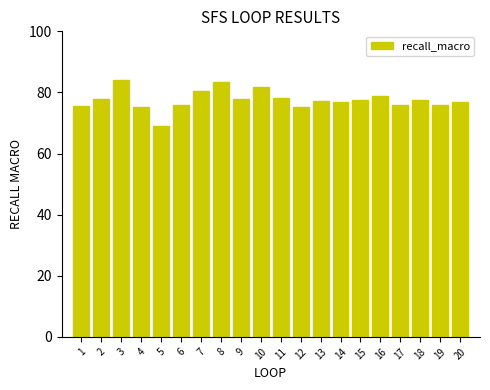

How many categories are shown in the chart?

20